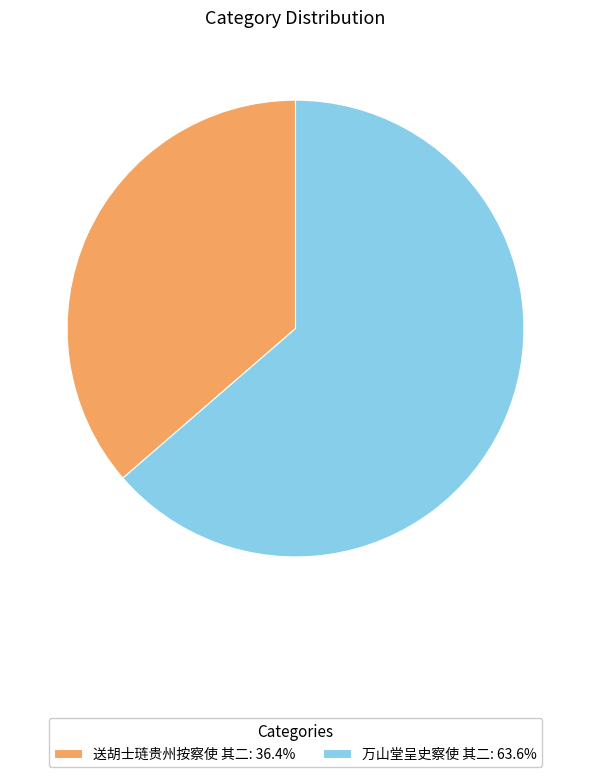

Which slice represents more than half of the pie?

万山堂呈史察使 其二